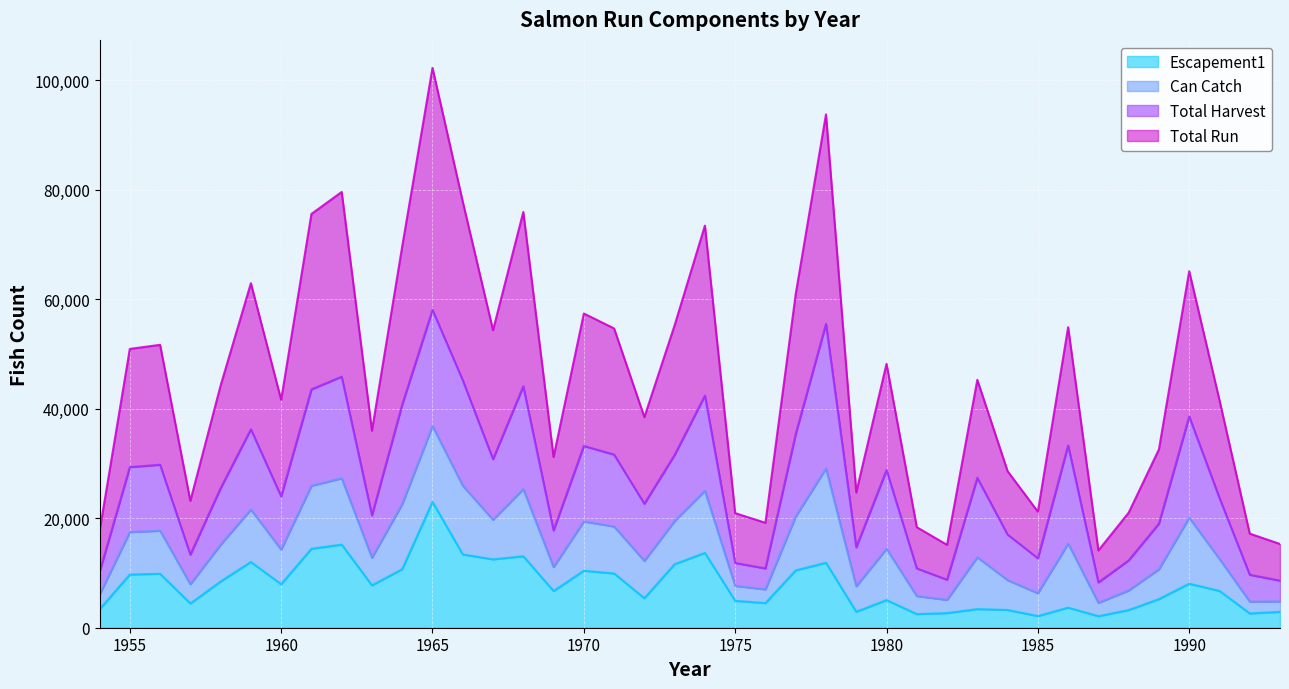

At which label does Total Run reach its peak?

1965